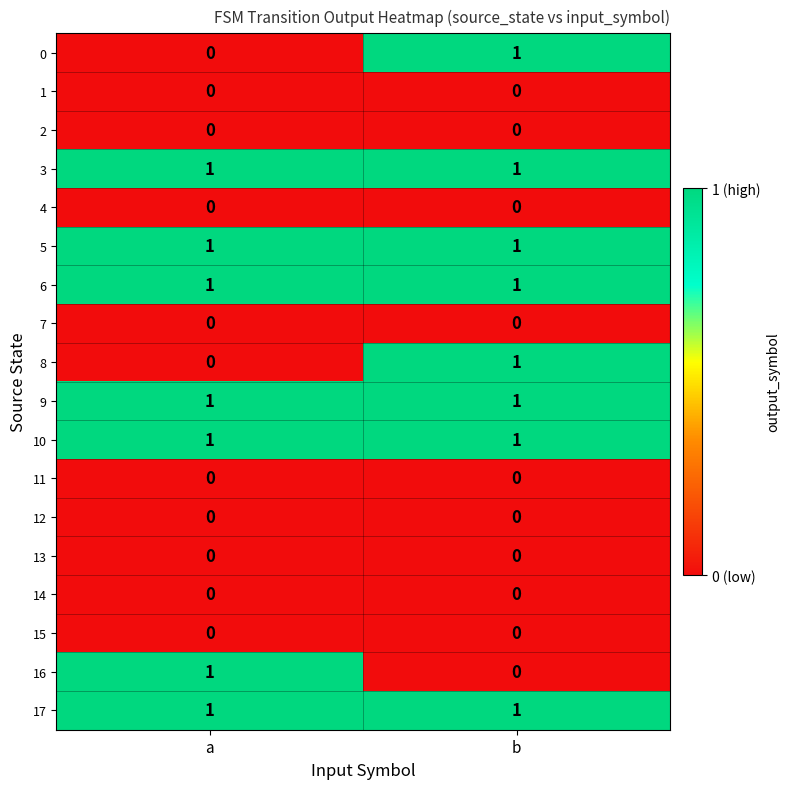

The 2 series shows 0 at a. True or false?

True